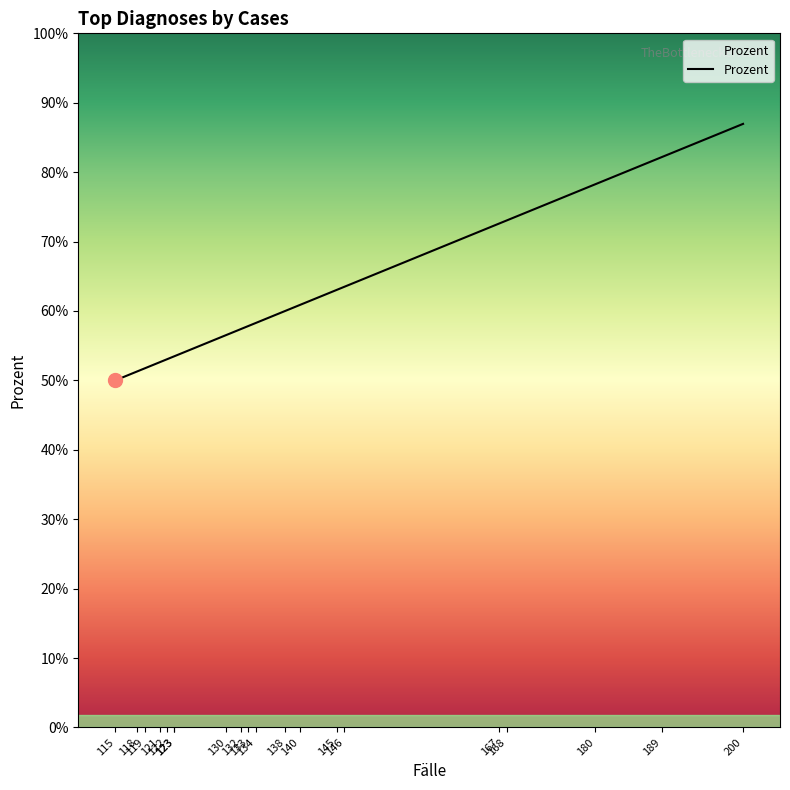

Where is the data nearest to the value 0?

115